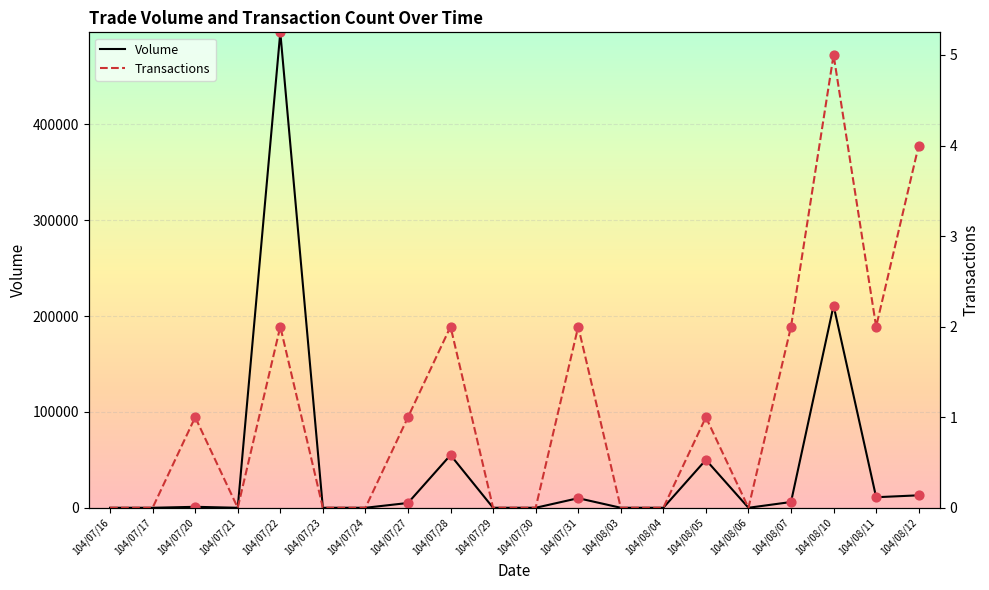

Which series contains the lowest Y value?

Volume